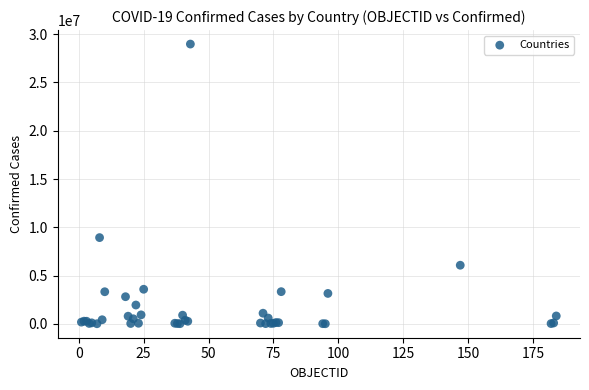

What Y value in the scatter plot is closest to 14492654?

8929898